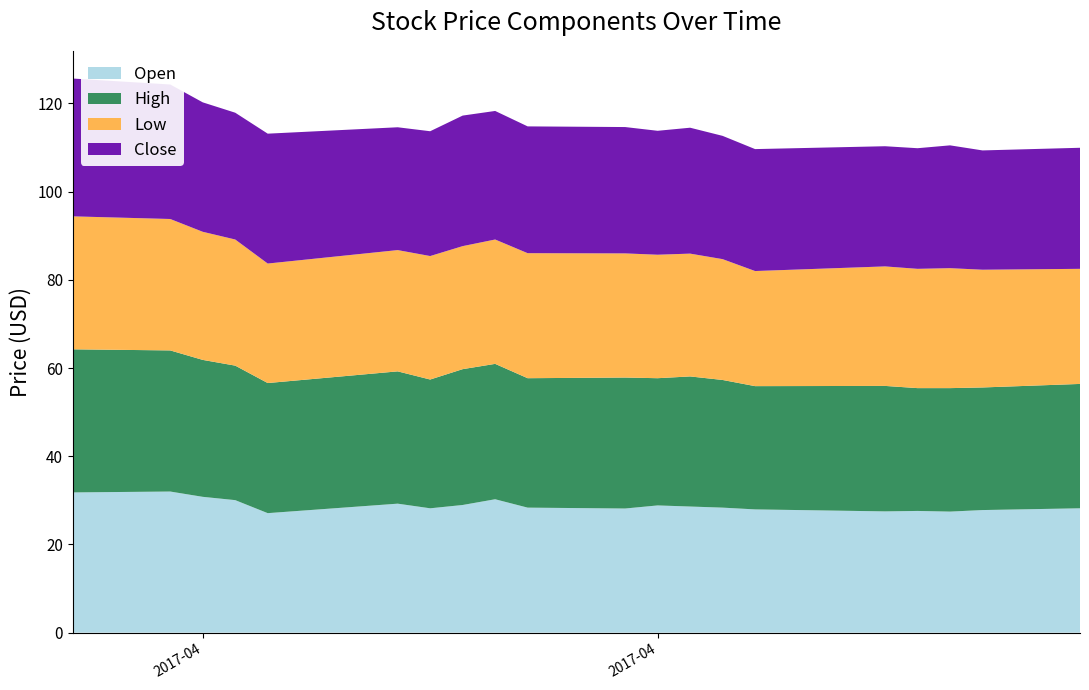

Reading right to left, transcribe all the data shown in this chart.

Open: 2017-05-08=28.2	2017-05-05=27.8	2017-05-04=27.5	2017-05-03=27.6	2017-05-02=27.5	2017-04-28=28.0	2017-04-27=28.4	2017-04-26=28.6	2017-04-25=28.9	2017-04-24=28.1	2017-04-21=28.4	2017-04-20=30.2	2017-04-19=29.0	2017-04-18=28.2	2017-04-17=29.2	2017-04-13=27.1	2017-04-12=30.0	2017-04-11=30.8	2017-04-10=32.0	2017-04-07=31.8
High: 2017-05-08=28.2	2017-05-05=27.8	2017-05-04=28.0	2017-05-03=27.9	2017-05-02=28.5	2017-04-28=28.0	2017-04-27=29.0	2017-04-26=29.5	2017-04-25=28.9	2017-04-24=29.7	2017-04-21=29.4	2017-04-20=30.7	2017-04-19=30.8	2017-04-18=29.2	2017-04-17=30.0	2017-04-13=29.5	2017-04-12=30.5	2017-04-11=31.0	2017-04-10=32.0	2017-04-07=32.5
Low: 2017-05-08=26.1	2017-05-05=26.7	2017-05-04=27.2	2017-05-03=27.0	2017-05-02=27.1	2017-04-28=26.1	2017-04-27=27.4	2017-04-26=27.9	2017-04-25=28.0	2017-04-24=28.1	2017-04-21=28.4	2017-04-20=28.2	2017-04-19=27.9	2017-04-18=28.0	2017-04-17=27.5	2017-04-13=27.1	2017-04-12=28.6	2017-04-11=29.0	2017-04-10=29.8	2017-04-07=30.1
Close: 2017-05-08=27.5	2017-05-05=27.0	2017-05-04=27.9	2017-05-03=27.4	2017-05-02=27.2	2017-04-28=27.6	2017-04-27=28.0	2017-04-26=28.5	2017-04-25=28.1	2017-04-24=28.6	2017-04-21=28.8	2017-04-20=29.1	2017-04-19=29.6	2017-04-18=28.3	2017-04-17=27.9	2017-04-13=29.5	2017-04-12=28.8	2017-04-11=29.4	2017-04-10=30.5	2017-04-07=31.2